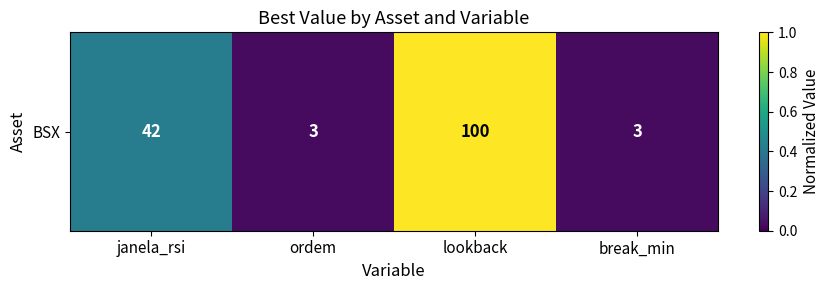

The chart shows a value of 0.4 at janela_rsi. True or false?

True